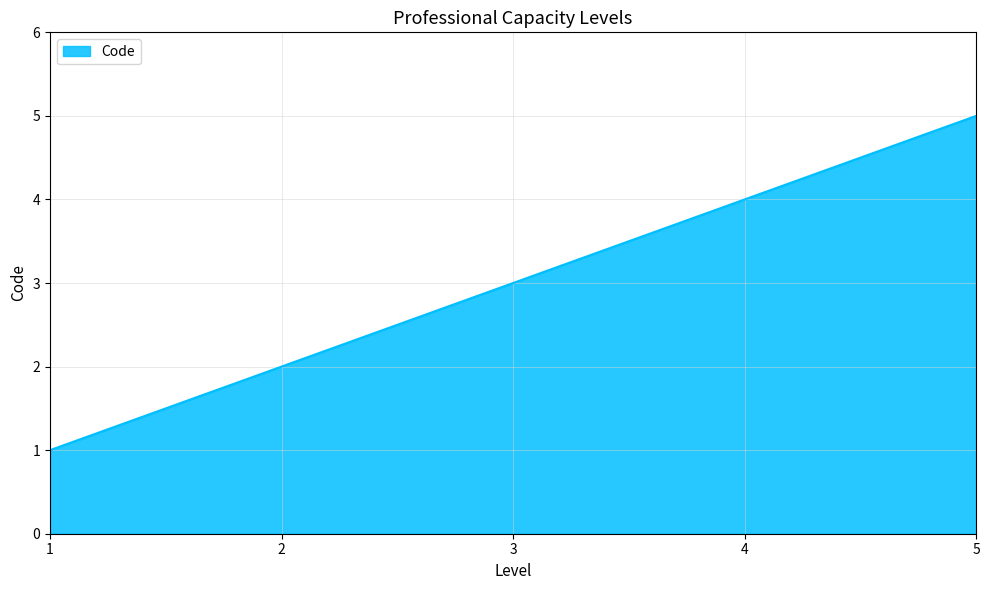

True or false: the data shows 2 at 2.

True